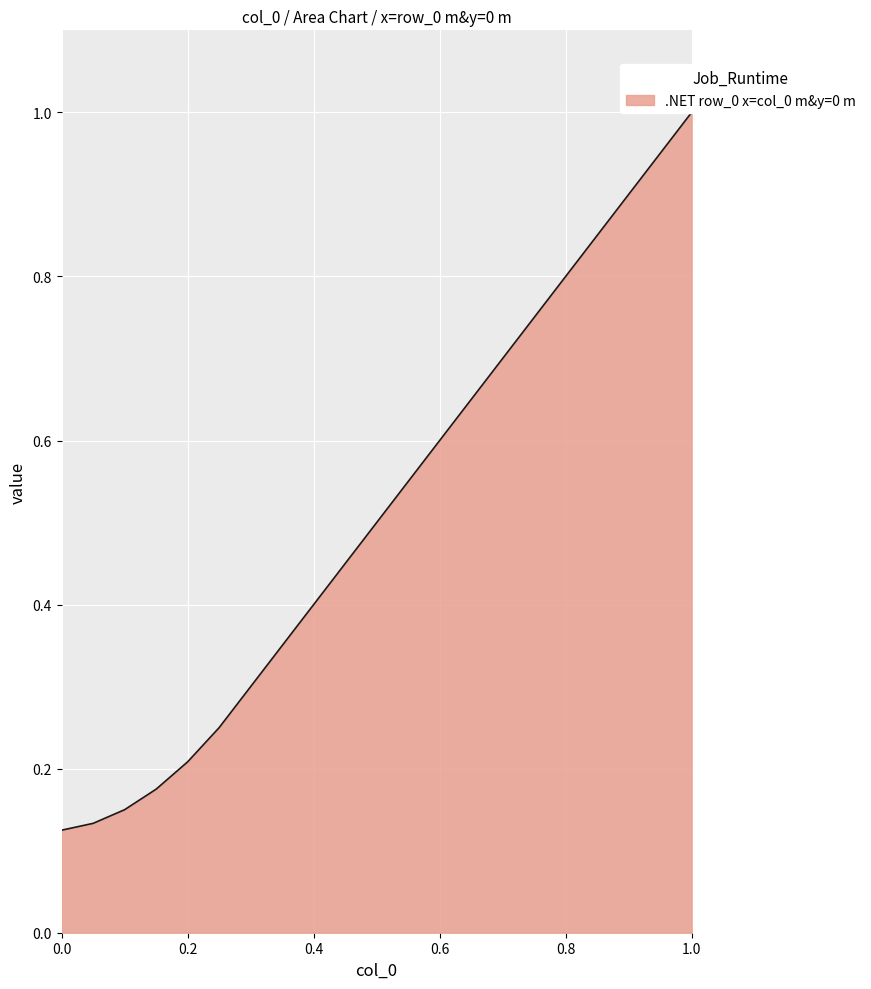

The row_0.1 series shows 0.5 at 19. True or false?

False